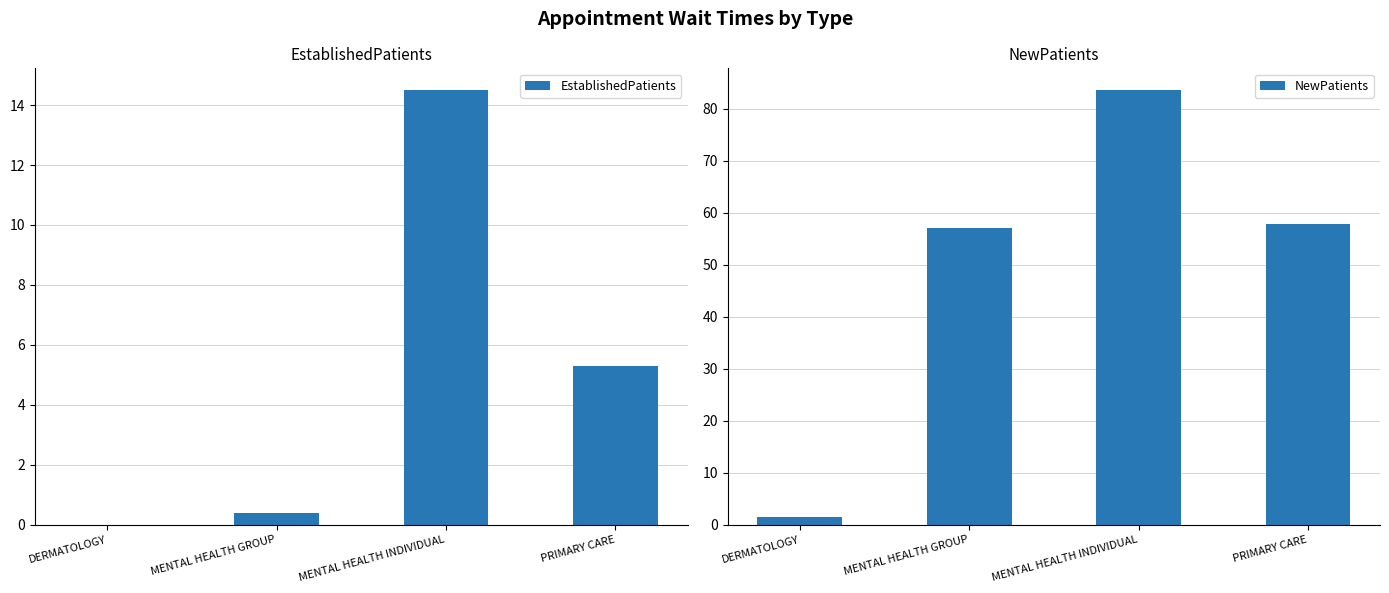

Reading left to right, what are all the values shown in this chart?

EstablishedPatients: DERMATOLOGY=0.0	MENTAL HEALTH GROUP=0.4	MENTAL HEALTH INDIVIDUAL=14.5	PRIMARY CARE=5.3
NewPatients: DERMATOLOGY=1.5	MENTAL HEALTH GROUP=57.0	MENTAL HEALTH INDIVIDUAL=83.6	PRIMARY CARE=57.8